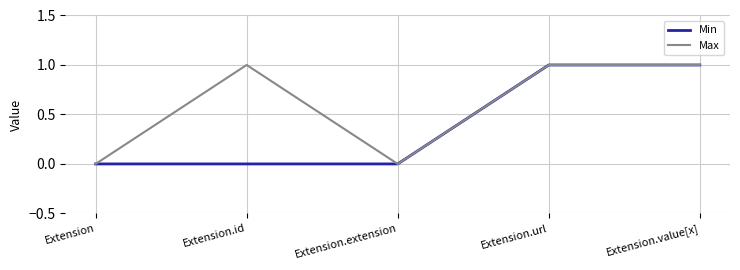

List the series in order of their overall mean, highest first.

Max, Min